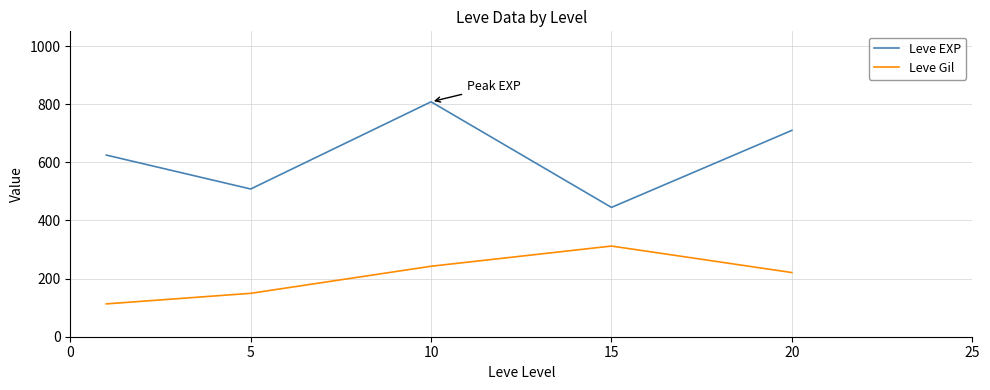

What is the lowest value of the Leve Gil series?

113.0